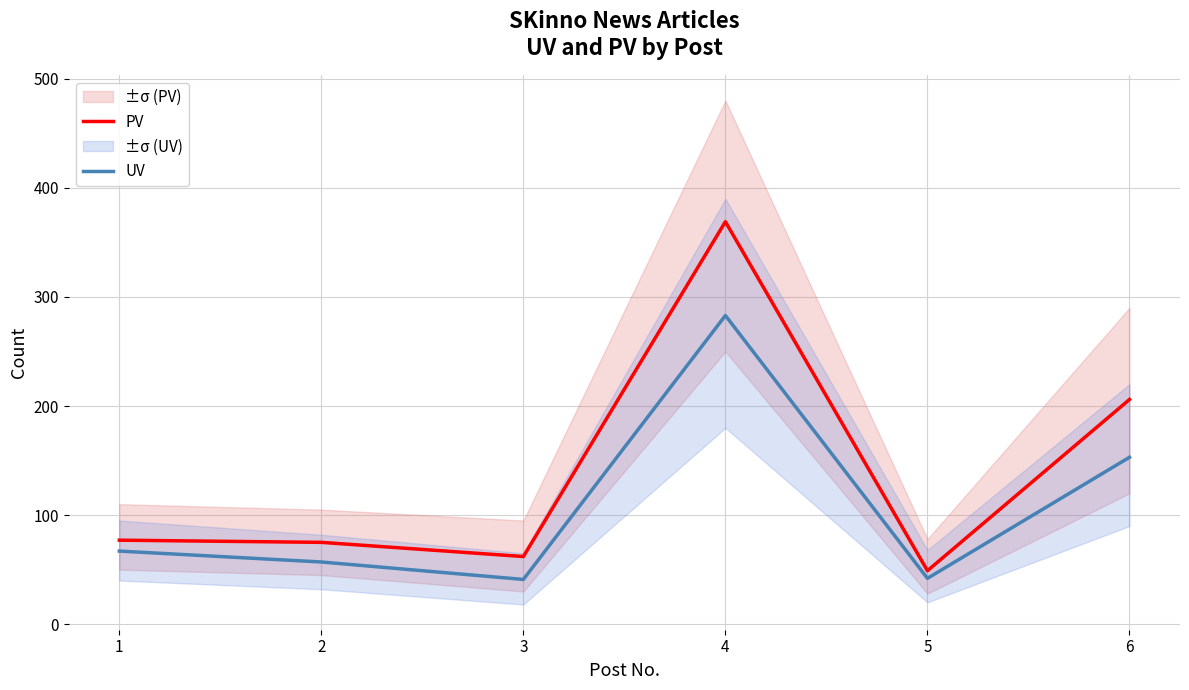

Reading left to right, what are all the values shown in this chart?

PV: 1=77	2=75	3=62	4=369	5=49	6=206
UV: 1=67	2=57	3=41	4=283	5=42	6=153